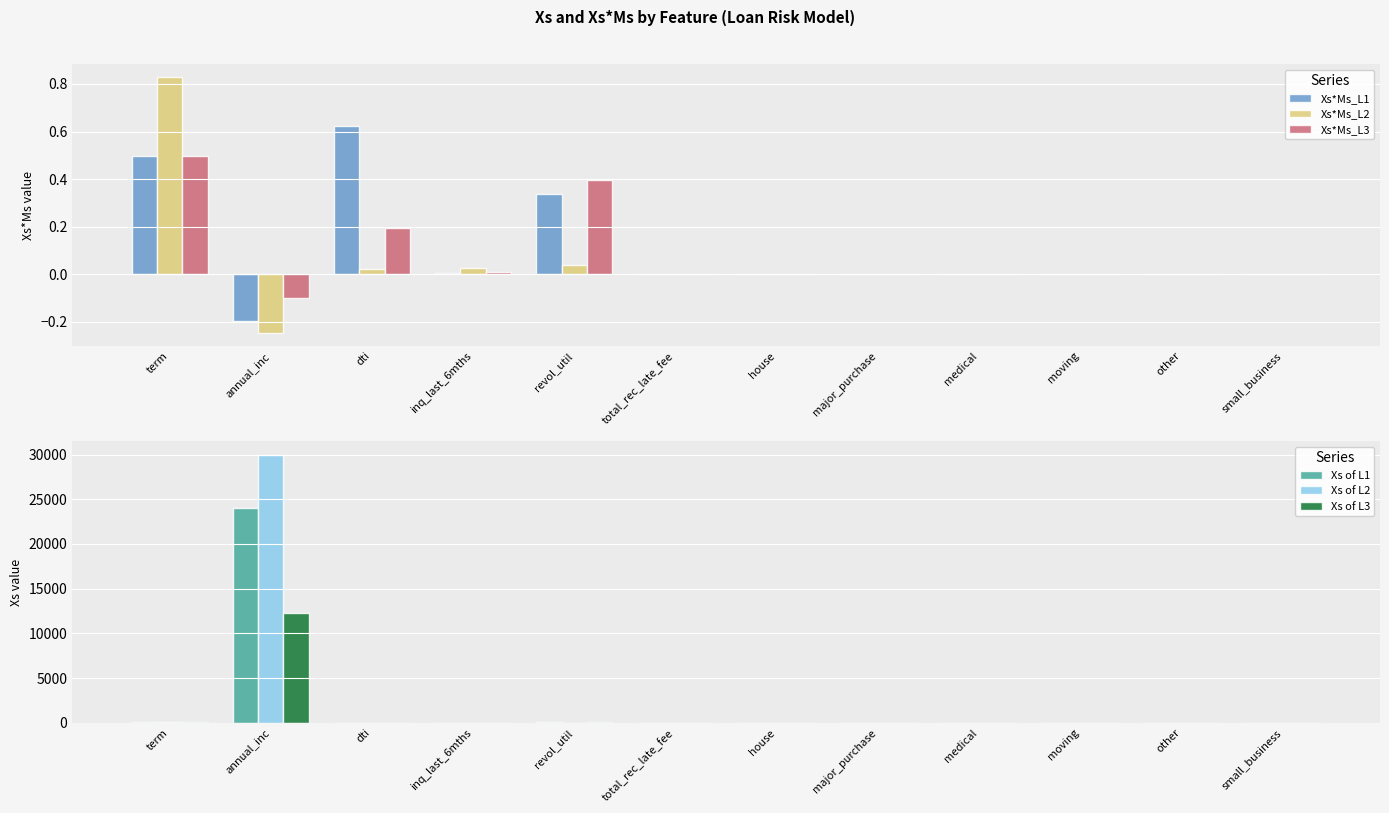

Reading left to right, extract all data points from this chart.

Xs*Ms_L1: term=0.5	annual_inc=-0.2	dti=0.6	inq_last_6mths=0.0	revol_util=0.3	total_rec_late_fee=0.0	house=0.0	major_purchase=0.0	medical=0.0	moving=0.0	other=0.0	small_business=0.0
Xs*Ms_L2: term=0.8	annual_inc=-0.2	dti=0.0	inq_last_6mths=0.0	revol_util=0.0	total_rec_late_fee=0.0	house=0.0	major_purchase=-0.0	medical=0.0	moving=0.0	other=0.0	small_business=0.0
Xs*Ms_L3: term=0.5	annual_inc=-0.1	dti=0.2	inq_last_6mths=0.0	revol_util=0.4	total_rec_late_fee=0.0	house=0.0	major_purchase=0.0	medical=0.0	moving=0.0	other=0.0	small_business=0.0
Xs of L1: term=36.0	annual_inc=24000.0	dti=27.6	inq_last_6mths=1.0	revol_util=83.7	total_rec_late_fee=0.0	house=0.0	major_purchase=0.0	medical=0.0	moving=0.0	other=0.0	small_business=0.0
Xs of L2: term=60.0	annual_inc=30000.0	dti=1.0	inq_last_6mths=5.0	revol_util=9.4	total_rec_late_fee=0.0	house=0.0	major_purchase=1.0	medical=0.0	moving=0.0	other=0.0	small_business=0.0
Xs of L3: term=36.0	annual_inc=12252.0	dti=8.7	inq_last_6mths=2.0	revol_util=98.5	total_rec_late_fee=0.0	house=0.0	major_purchase=0.0	medical=0.0	moving=0.0	other=0.0	small_business=1.0